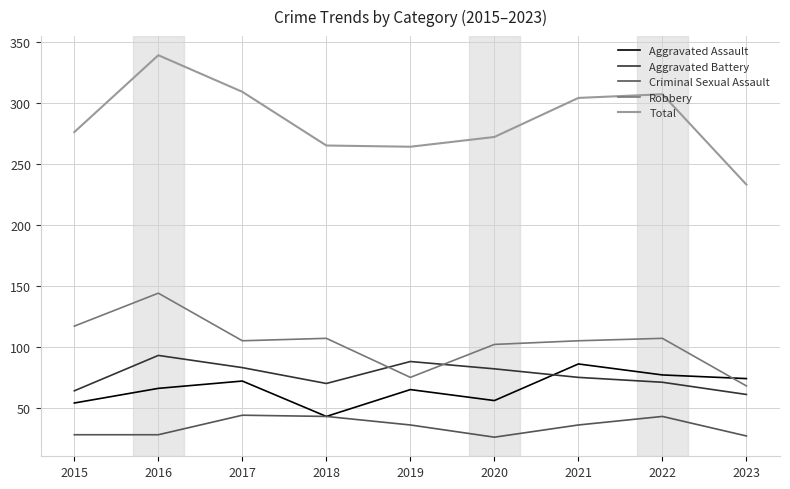

At which category does the chart reach its peak across all series?

2016